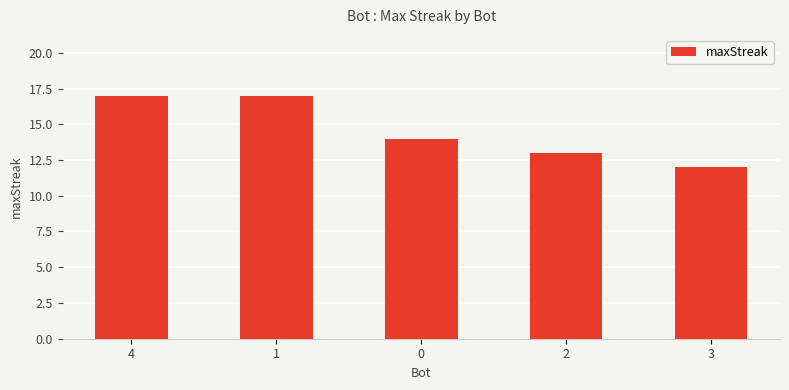

What is the change in value from 1 to 3?

-5